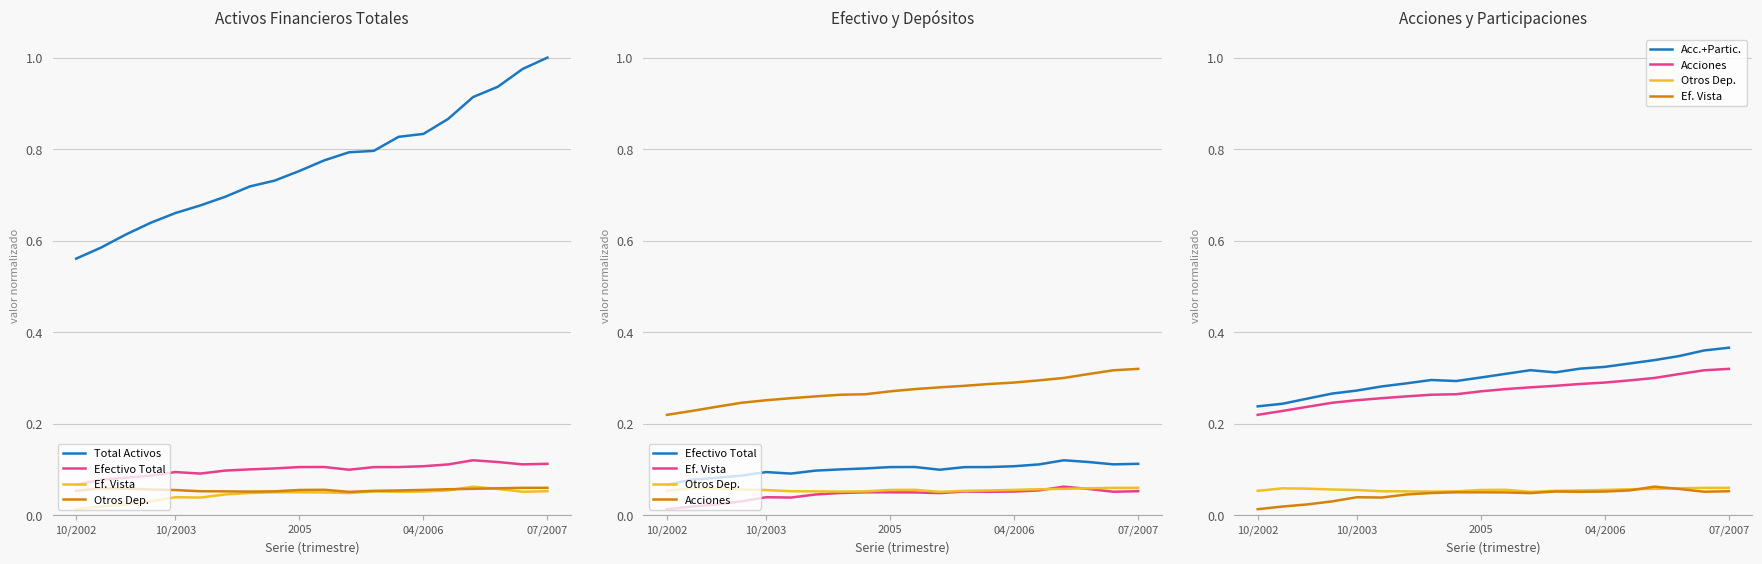

The Efectivo Total series shows 0.2 at 07/2007. True or false?

False